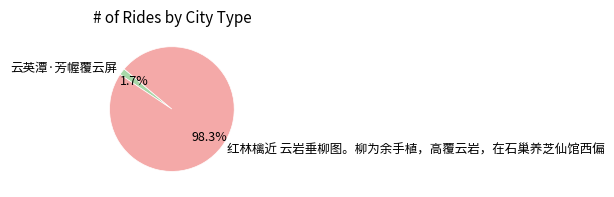

What portion of the pie excludes 红林檎近 云岩垂柳图。柳为余手植，高覆云岩，在石巢养芝仙馆西偏?

1.7%